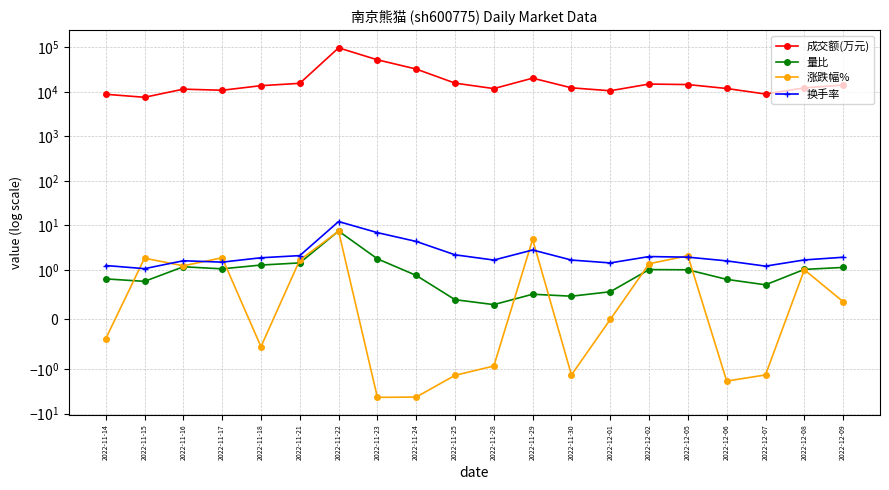

How many intersections are there between 换手率 and 涨跌幅%?

8